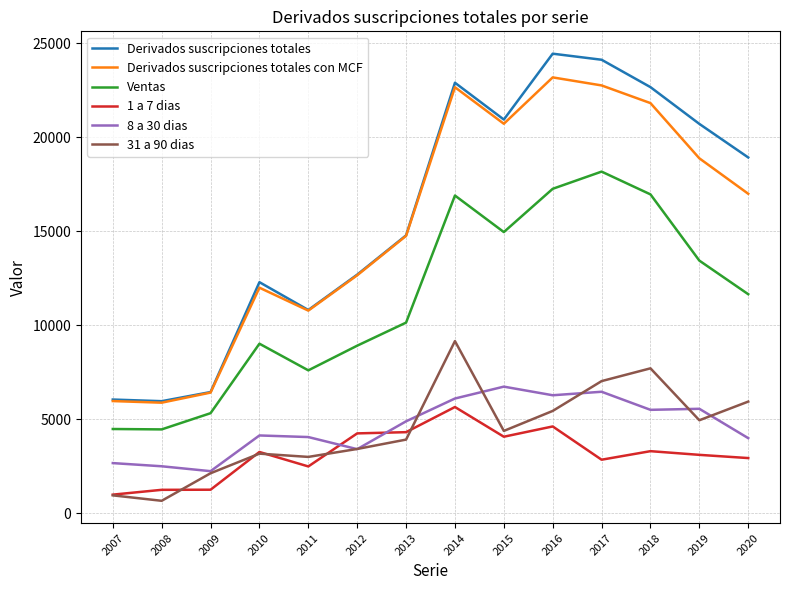

What is the smallest value displayed?

667